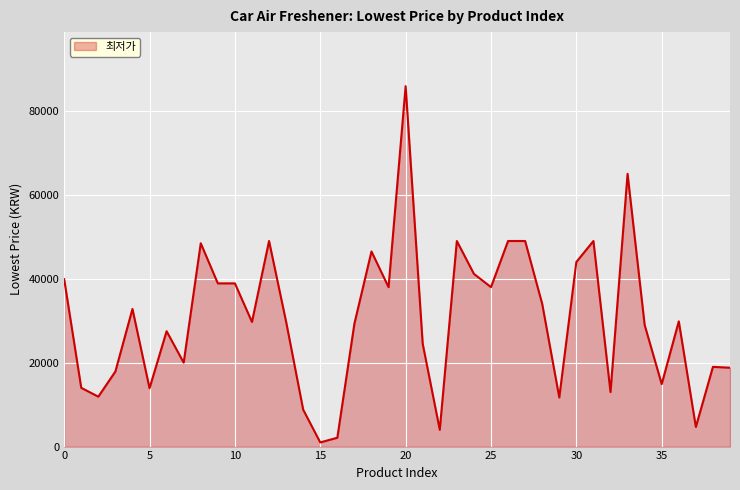

What is the maximum value shown in the chart?

85900